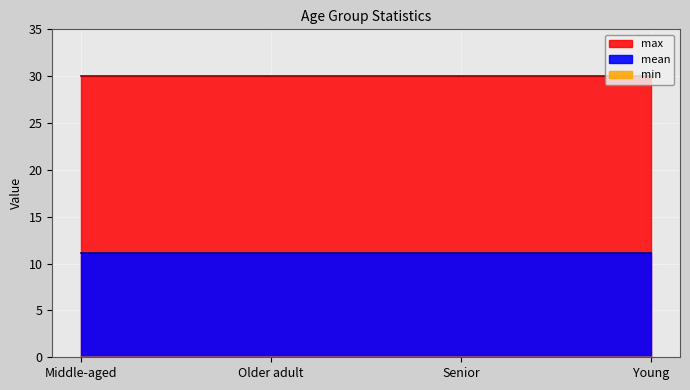

How many lines are shown in the chart?

3